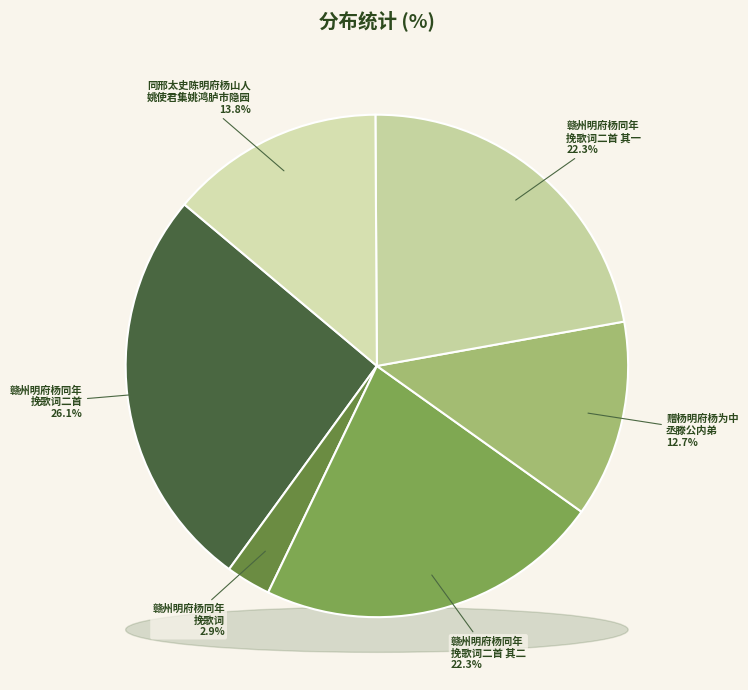

Which slice is the smallest?

赣州明府杨同年挽歌词